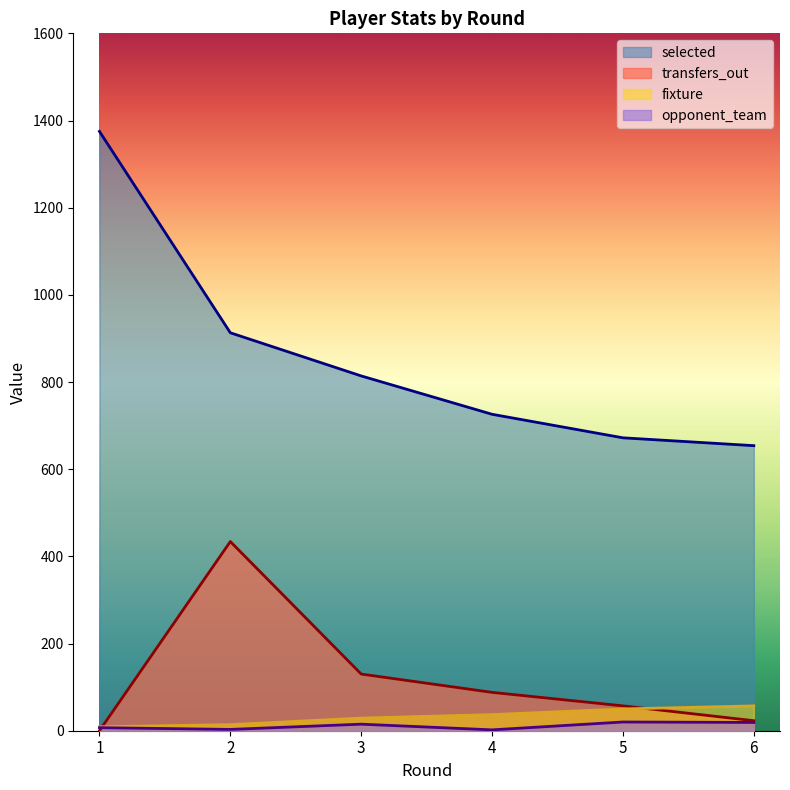

True or false: transfers_out has a value of 88 at 4.

True